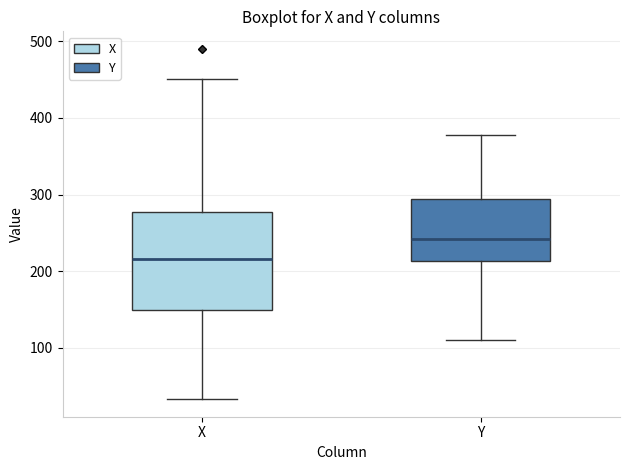

Where is the upper edge of the box for Y on the y-axis? The values are not printed on the chart, so give them approximately, as read against the axis.

290